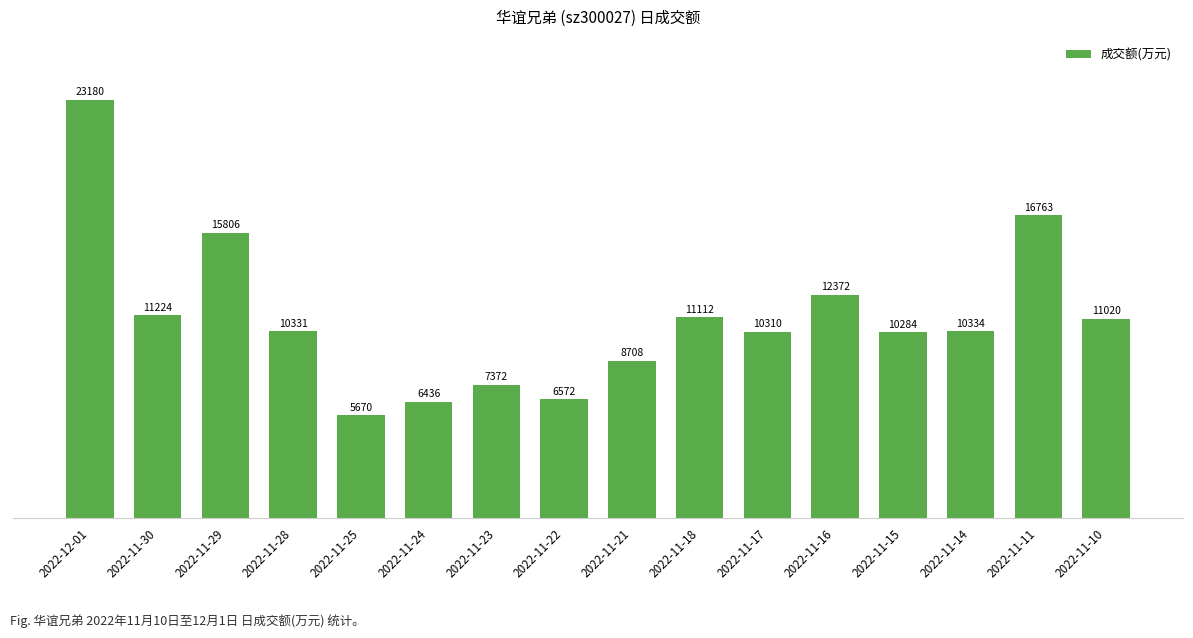

What is the average value?

11093